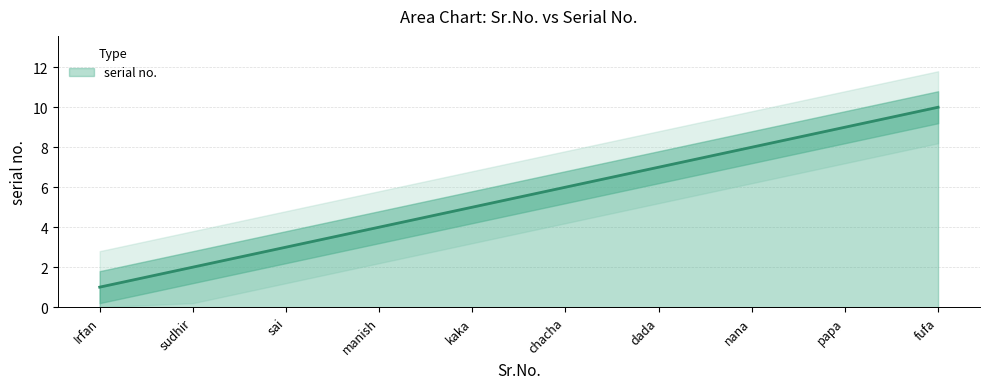

True or false: the data has more than 1 interior local peaks.

False